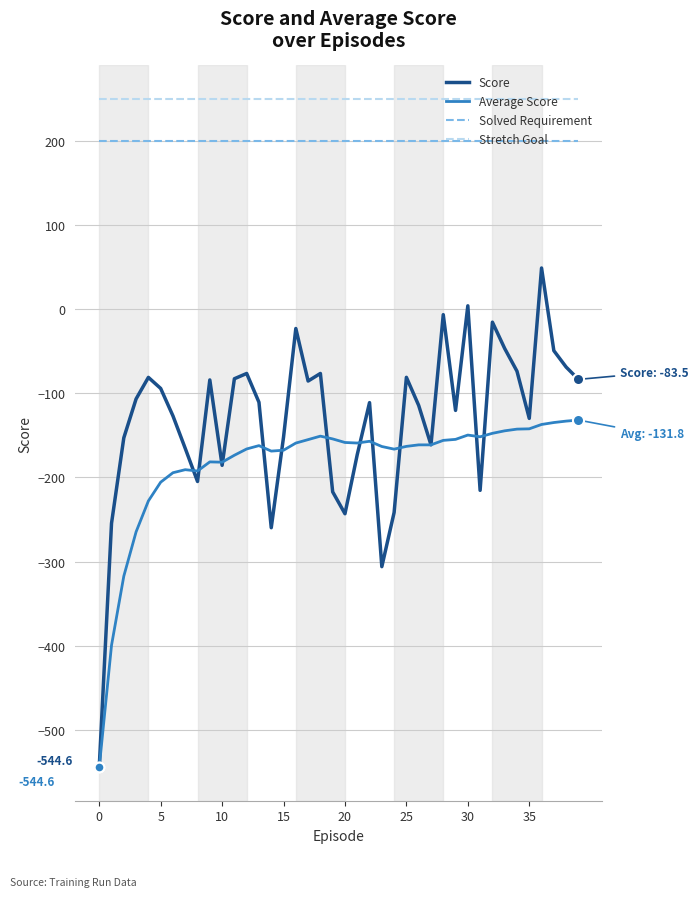

True or false: Stretch Goal and Score intersect in this chart.

False